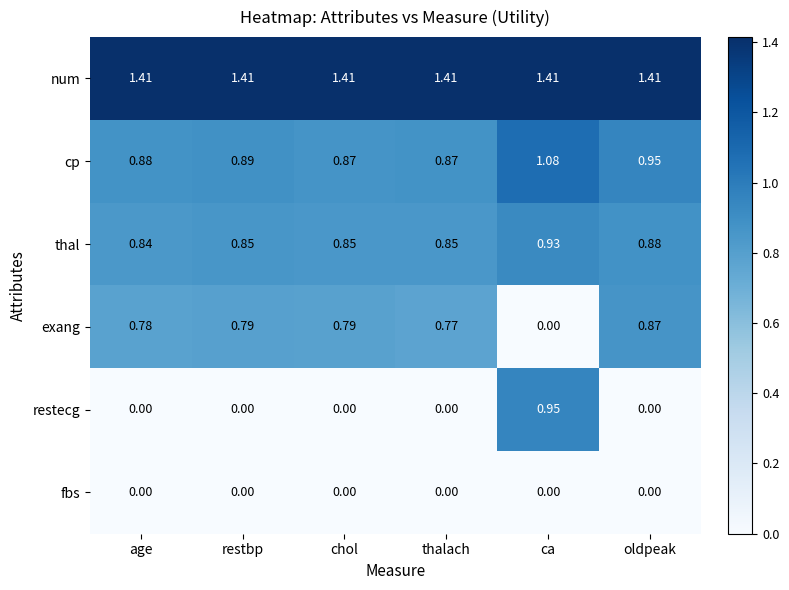

Which category has the highest value in the cp series?

ca